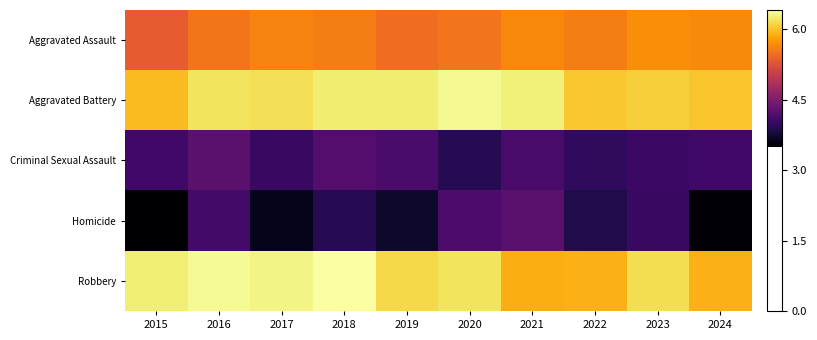

Which series has the largest total across all categories?

Aggravated Battery